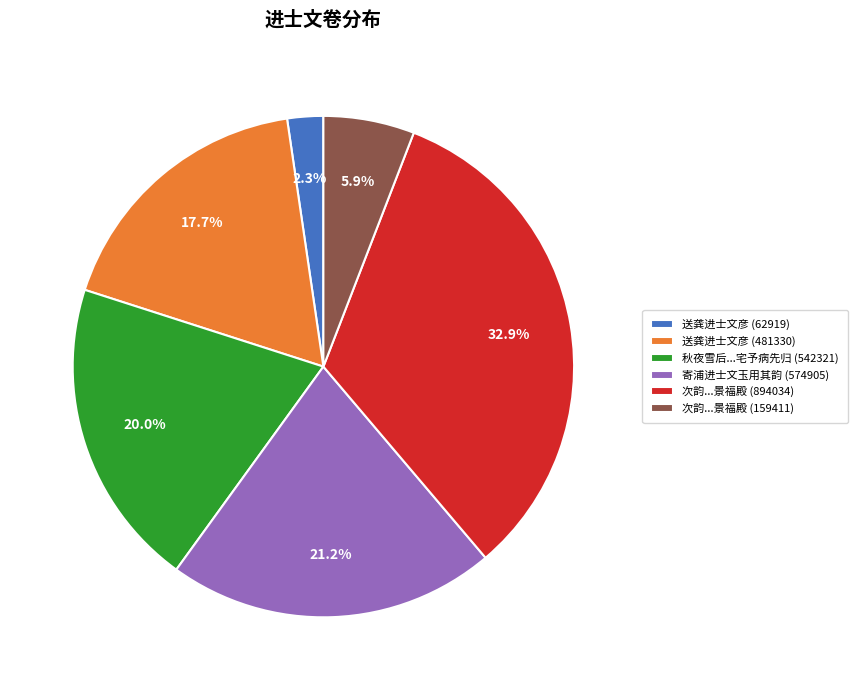

Which category has the smallest portion of the pie?

送龚进士文彦 (62919)